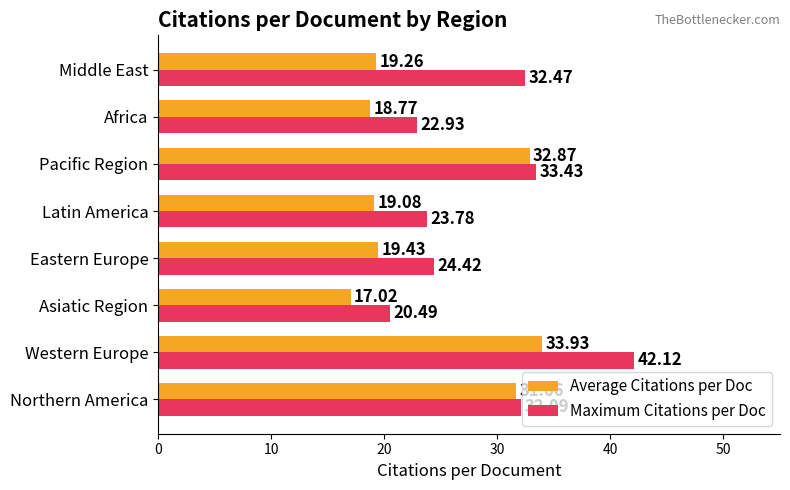

At which category is the sum across all series the highest?

Western Europe